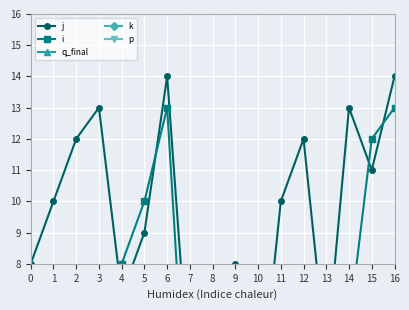

True or false: p has more than 2 interior local peaks.

False